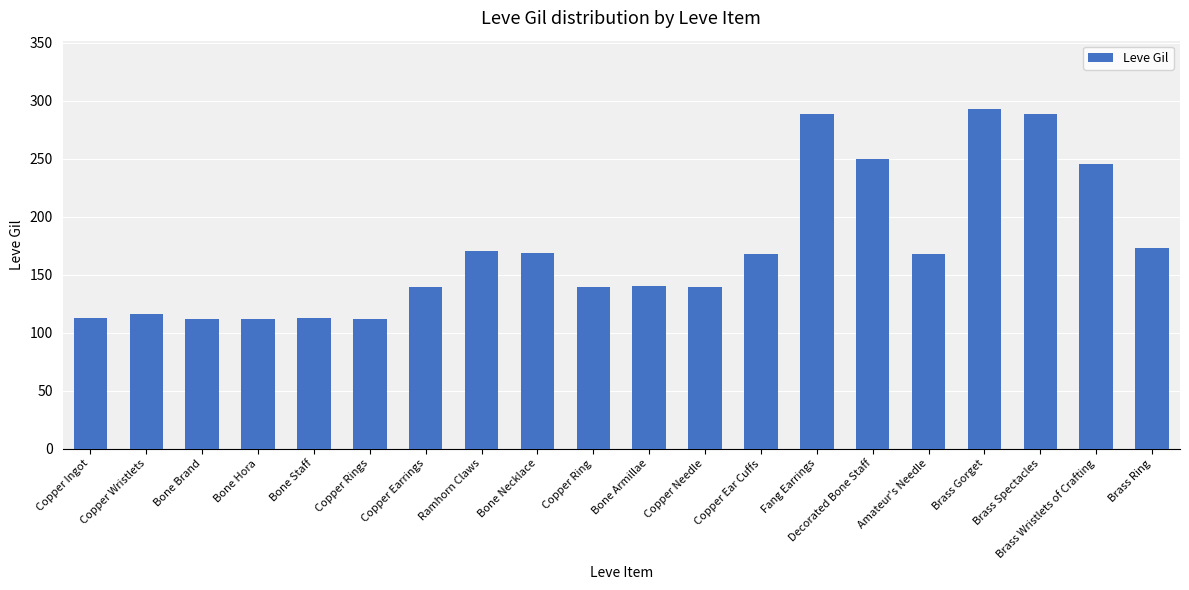

Does the chart contain stacked bars?

No